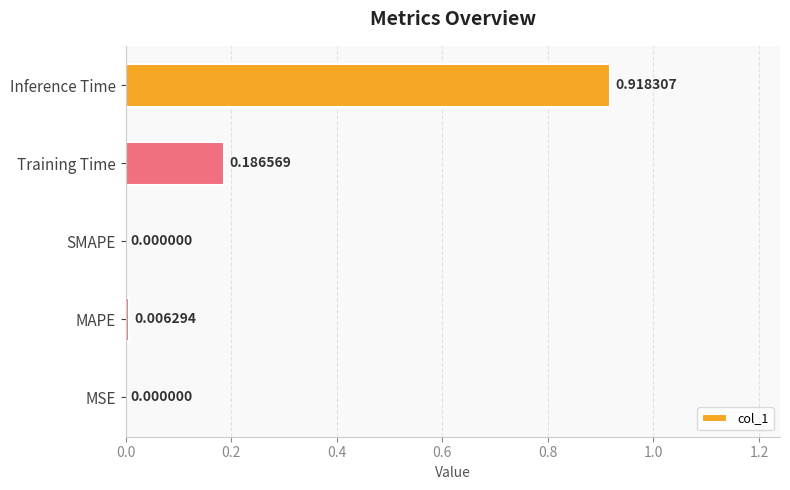

What is the sum of all values?

1.1